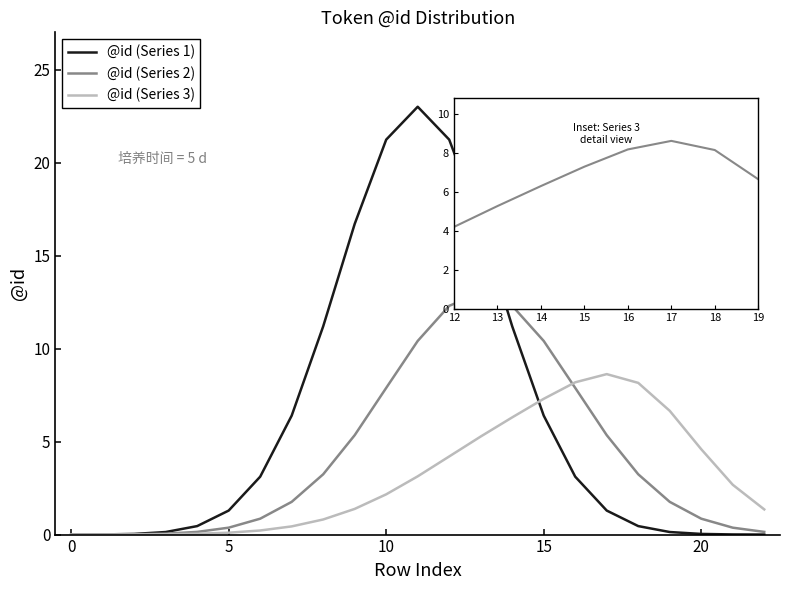

Rank the series by their average value, from lowest to highest.

@id (Series 3), @id (Series 2), @id (Series 1)